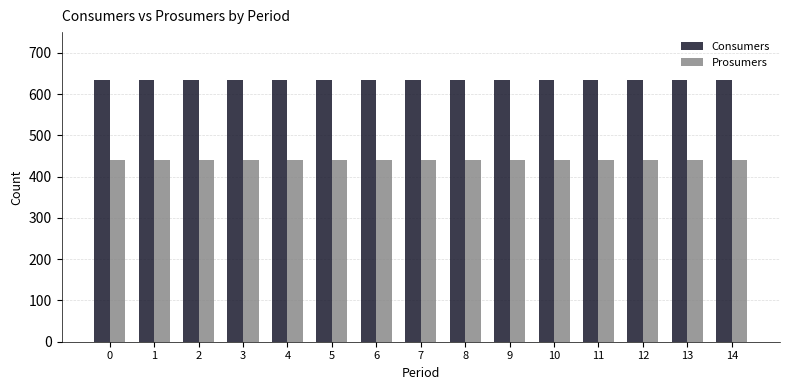

Rank the series by their maximum value, from lowest to highest.

Prosumers, Consumers